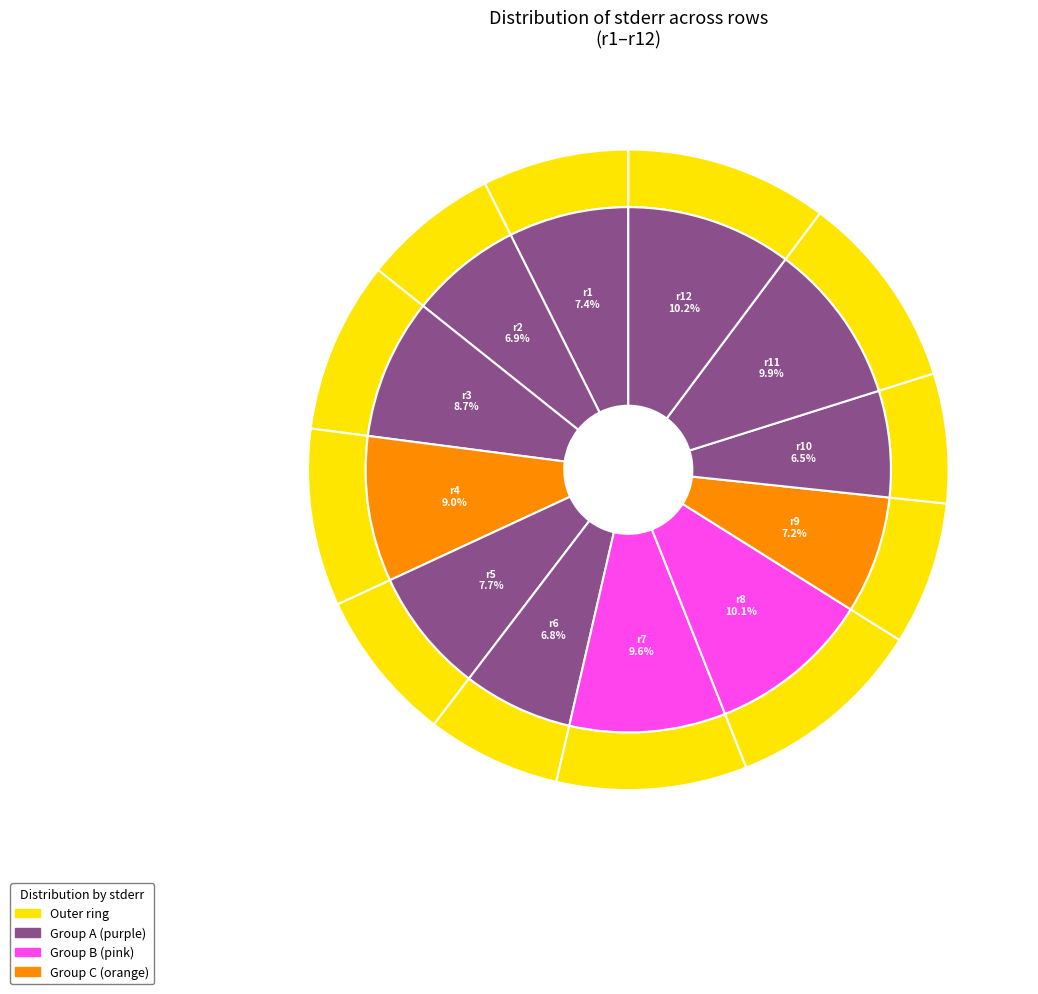

Is there a majority slice in this chart?

No